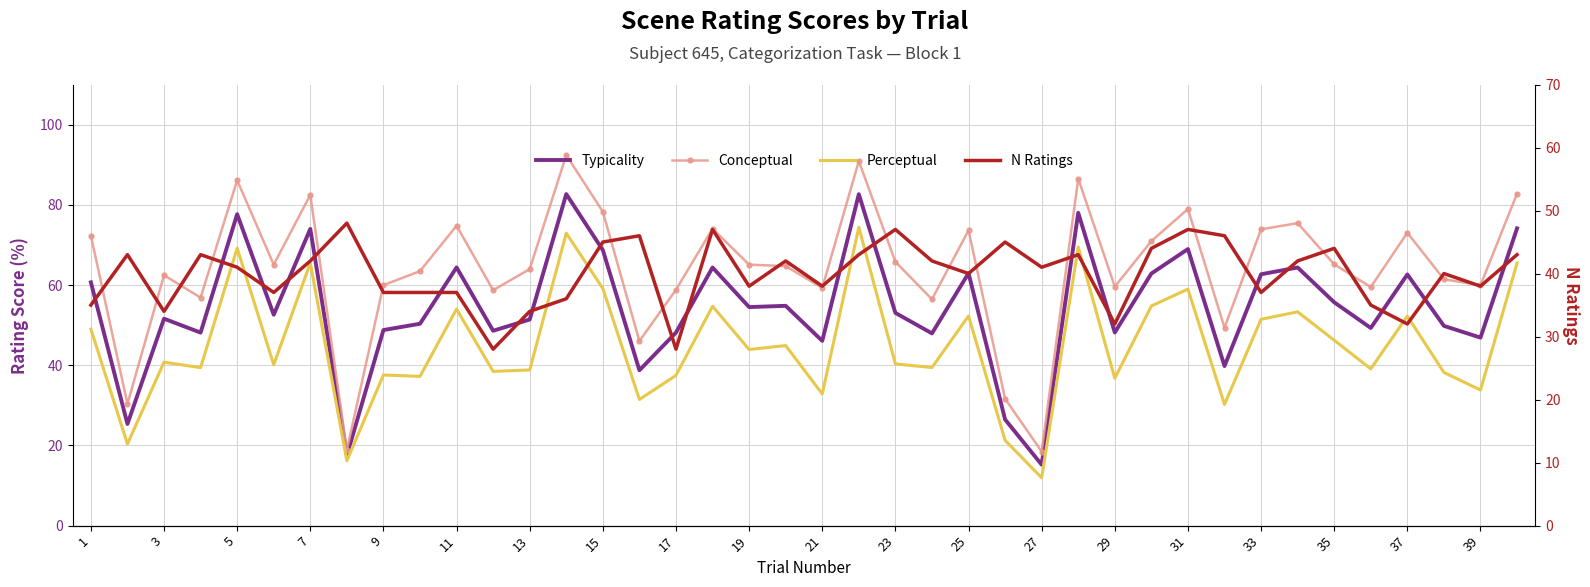

What is the difference between the maximum and minimum values in the Conceptual series?

73.9